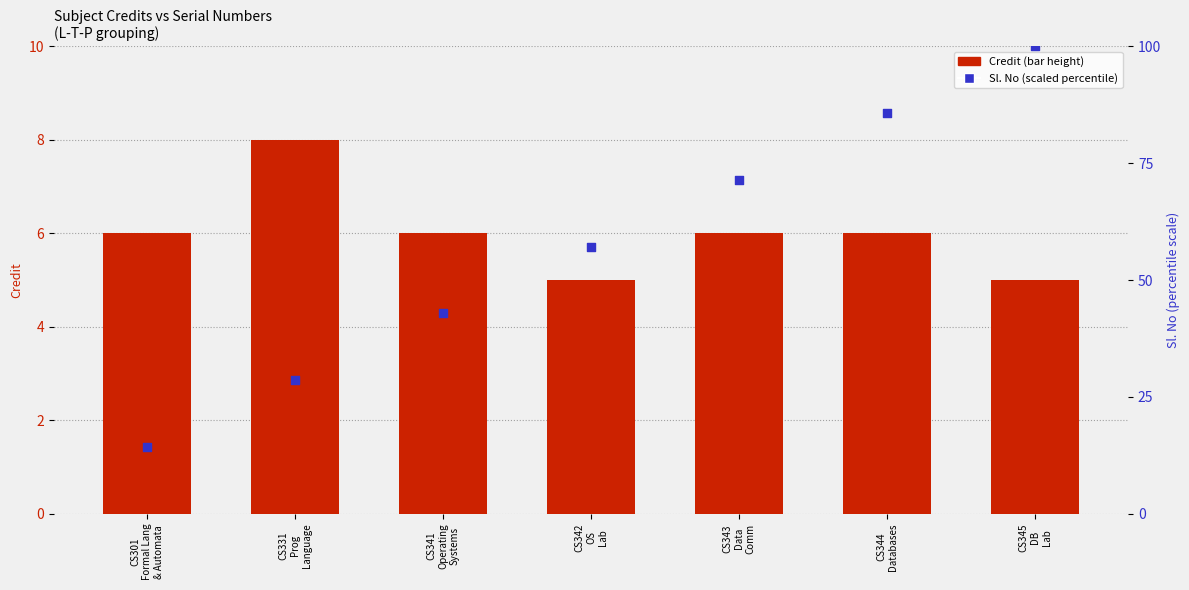

Which series contains the highest Y value?

Sl. No (scaled)